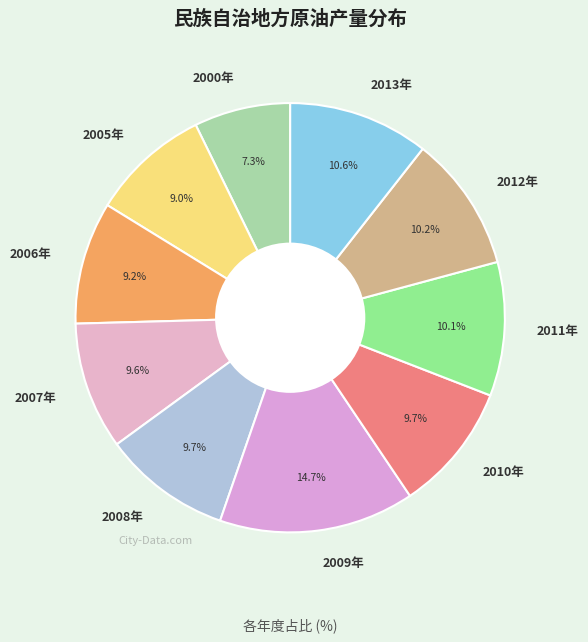

The 2007年 slice represents 10% of the pie. True or false?

True